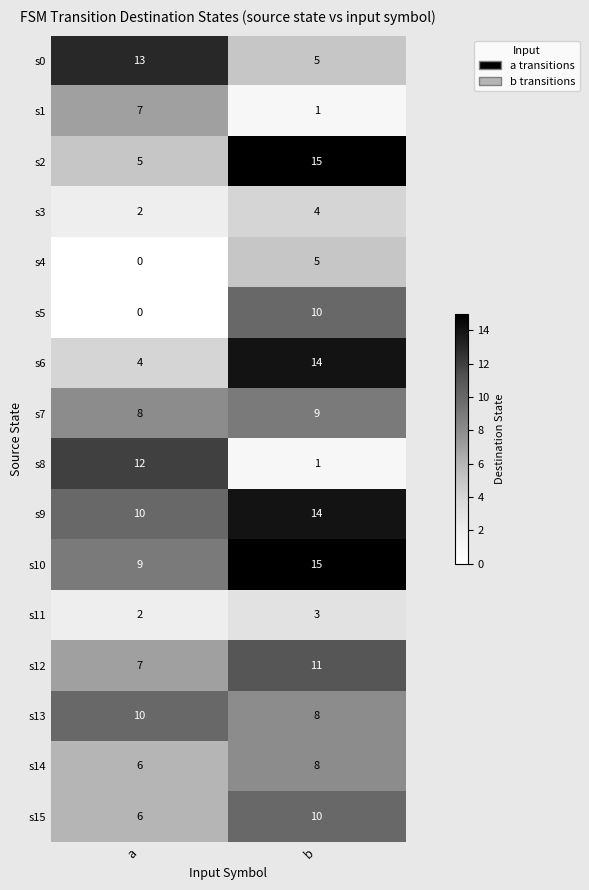

The s9 series shows 13 at a. True or false?

False